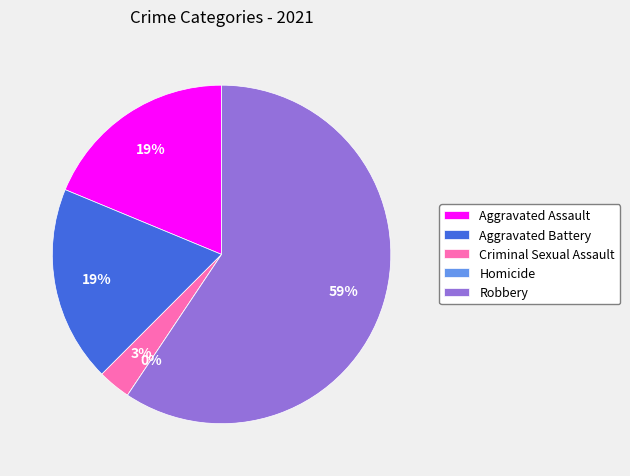

Rank the categories by value from highest to lowest.

Robbery, Aggravated Assault, Aggravated Battery, Criminal Sexual Assault, Homicide